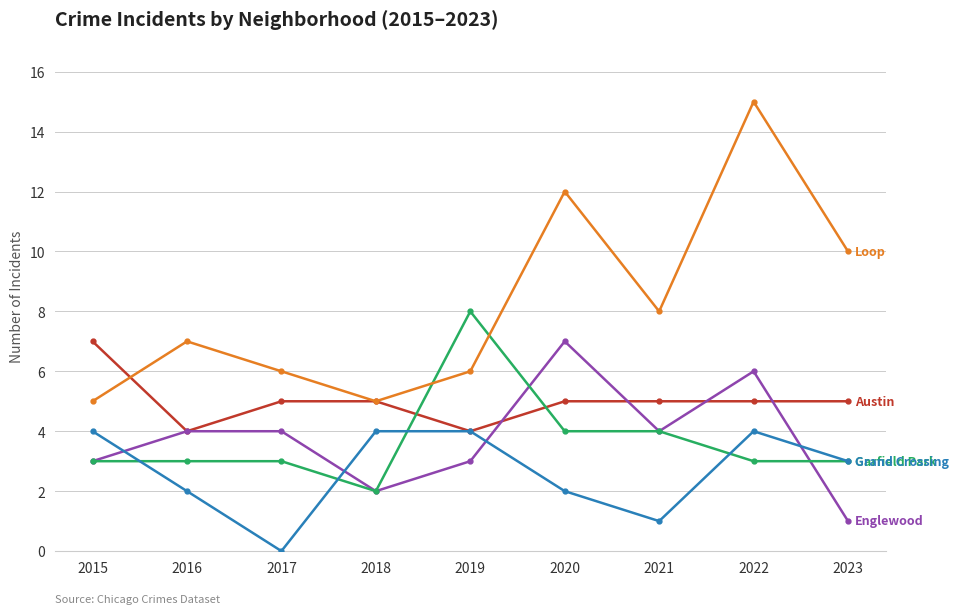

At which category is the sum across all series the highest?

2022